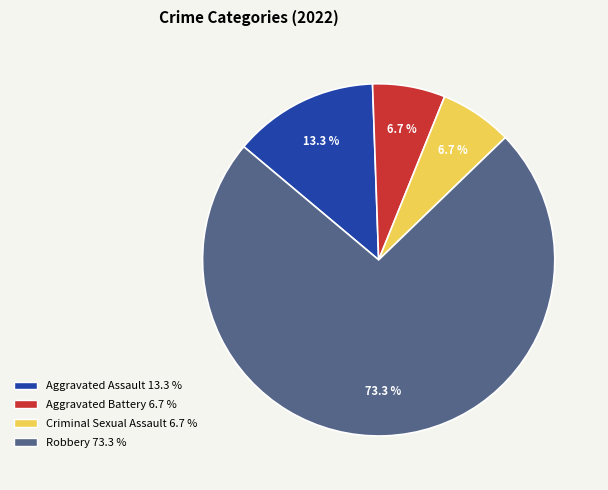

What percentage do Criminal Sexual Assault and Aggravated Assault together represent?

20.0%